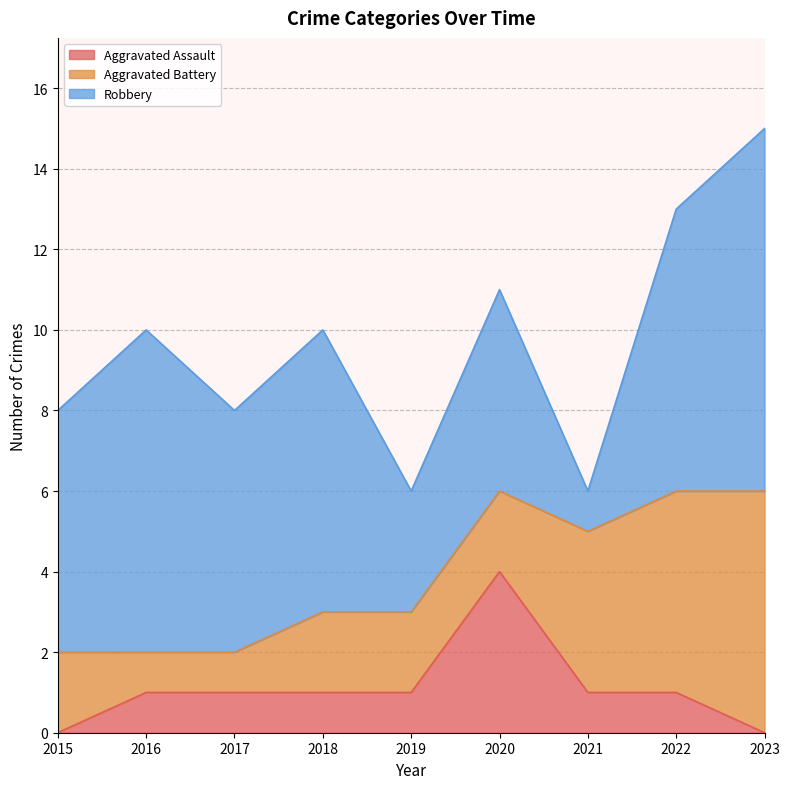

What are all the series names shown in the legend?

Aggravated Assault, Aggravated Battery, Robbery